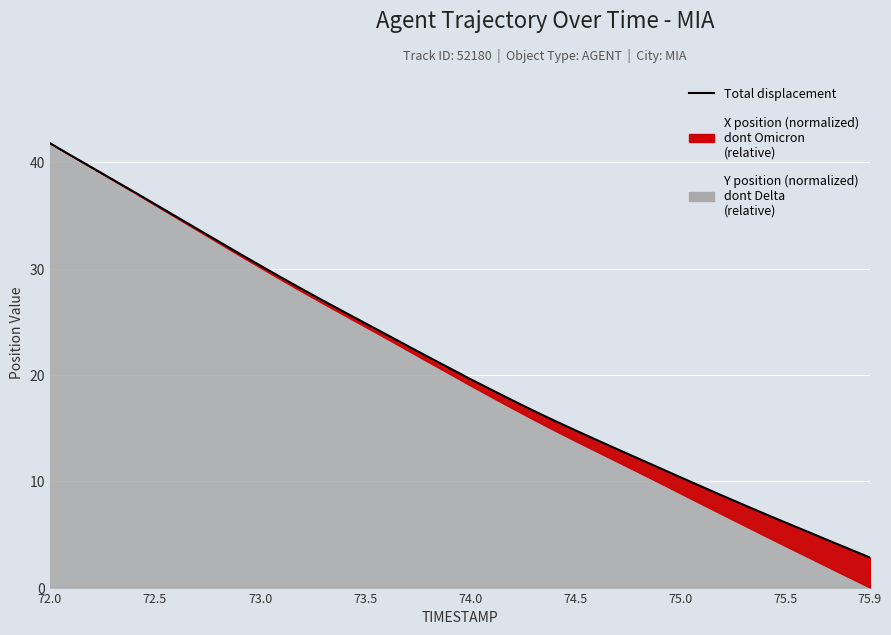

Which label corresponds to the largest value in the chart?

72.0